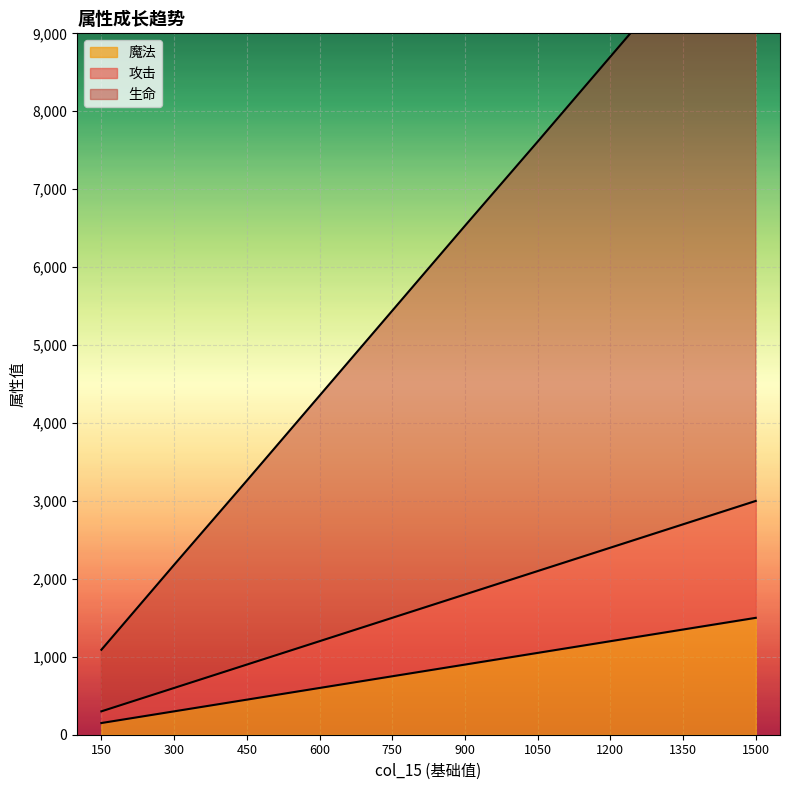

What is the highest value of the 生命 series?

10880